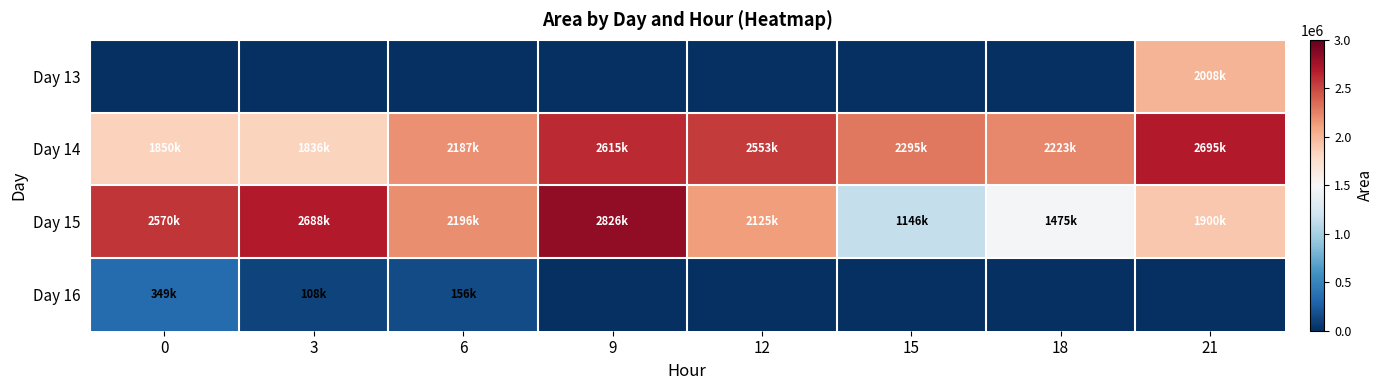

At how many categories does at least one series exceed 2115887?

8